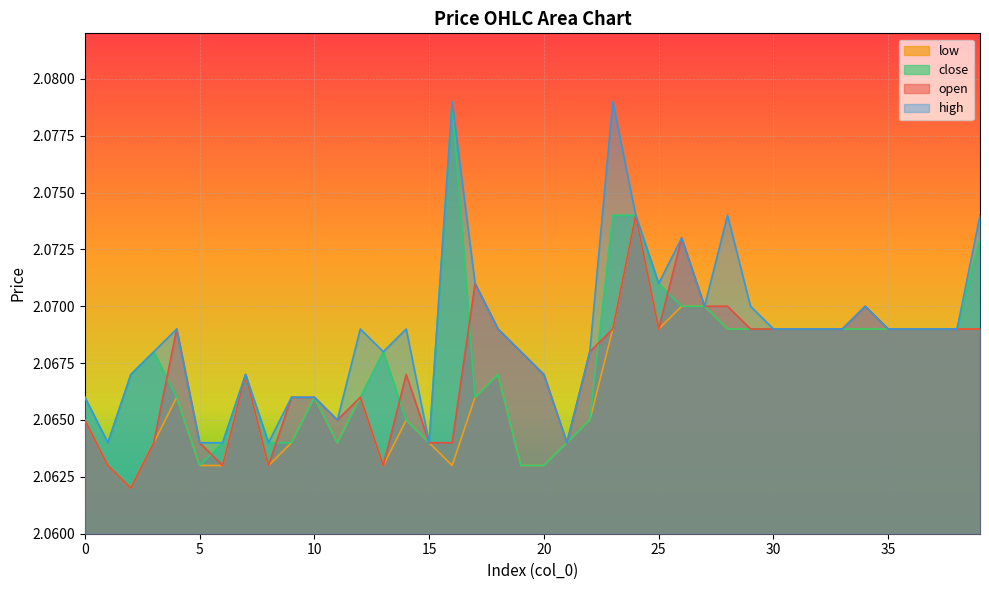

Reading left to right, extract all data points from this chart.

open: 2.1	2.1	2.1	2.1	2.1	2.1	2.1	2.1	2.1	2.1	2.1	2.1	2.1	2.1	2.1	2.1	2.1	2.1	2.1	2.1	2.1	2.1	2.1	2.1	2.1	2.1	2.1	2.1	2.1	2.1	2.1	2.1	2.1	2.1	2.1	2.1	2.1	2.1	2.1	2.1
close: 2.1	2.1	2.1	2.1	2.1	2.1	2.1	2.1	2.1	2.1	2.1	2.1	2.1	2.1	2.1	2.1	2.1	2.1	2.1	2.1	2.1	2.1	2.1	2.1	2.1	2.1	2.1	2.1	2.1	2.1	2.1	2.1	2.1	2.1	2.1	2.1	2.1	2.1	2.1	2.1
high: 2.1	2.1	2.1	2.1	2.1	2.1	2.1	2.1	2.1	2.1	2.1	2.1	2.1	2.1	2.1	2.1	2.1	2.1	2.1	2.1	2.1	2.1	2.1	2.1	2.1	2.1	2.1	2.1	2.1	2.1	2.1	2.1	2.1	2.1	2.1	2.1	2.1	2.1	2.1	2.1
low: 2.1	2.1	2.1	2.1	2.1	2.1	2.1	2.1	2.1	2.1	2.1	2.1	2.1	2.1	2.1	2.1	2.1	2.1	2.1	2.1	2.1	2.1	2.1	2.1	2.1	2.1	2.1	2.1	2.1	2.1	2.1	2.1	2.1	2.1	2.1	2.1	2.1	2.1	2.1	2.1